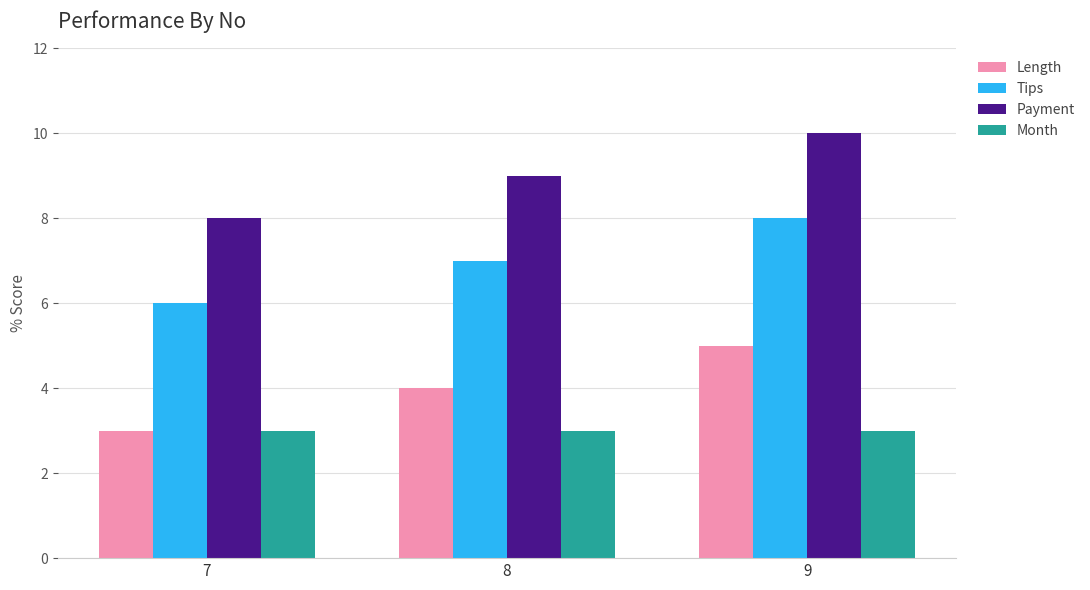

Count the number of data series in this chart.

4